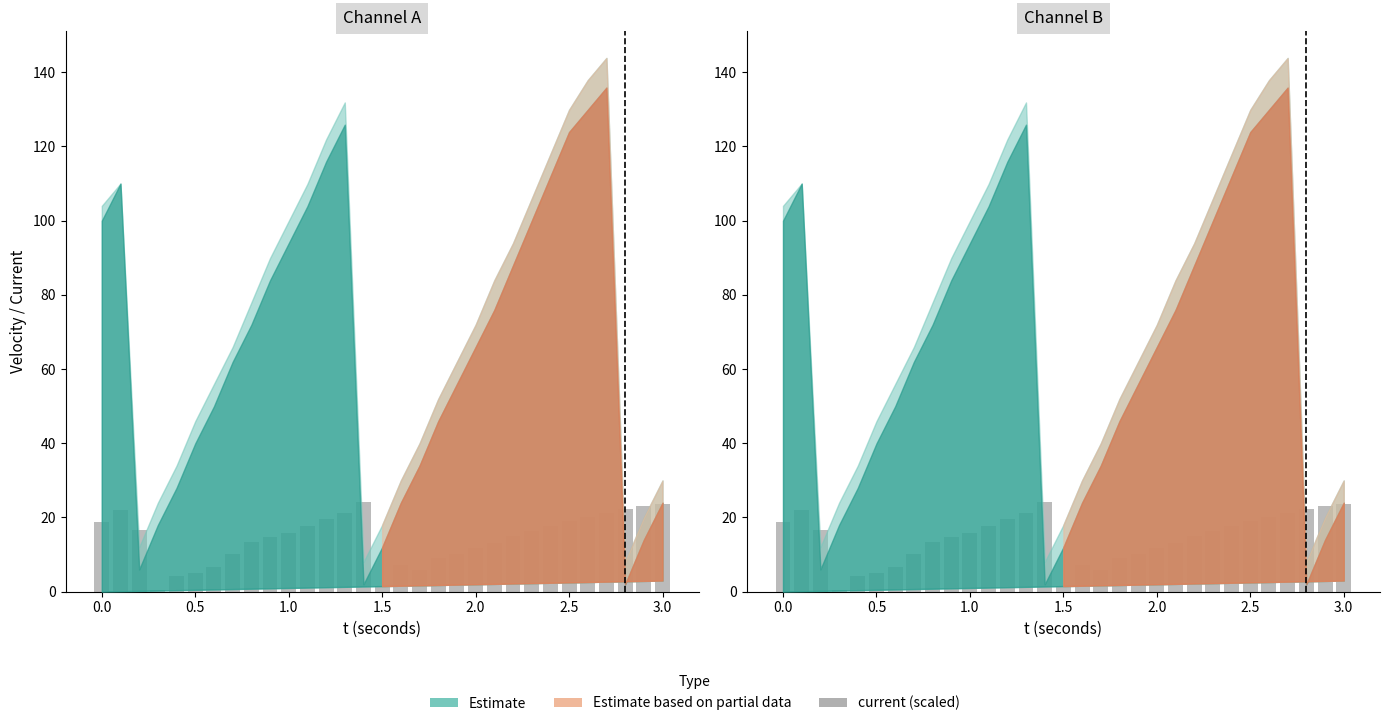

Reading right to left, extract all data points from this chart.

23.7	23.0	22.2	21.3	20.2	19.1	17.8	16.3	14.9	13.1	11.7	10.2	9.0	5.8	7.3	1.4	24.3	21.1	19.6	17.8	15.8	14.6	13.4	10.2	6.7	4.9	4.3	0.5	16.7	21.9	18.7